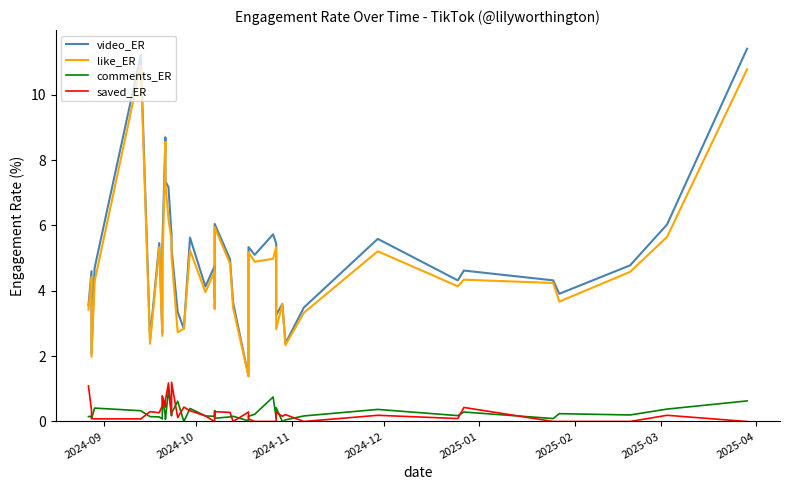

What is the sum of all video_ER values?

196.3